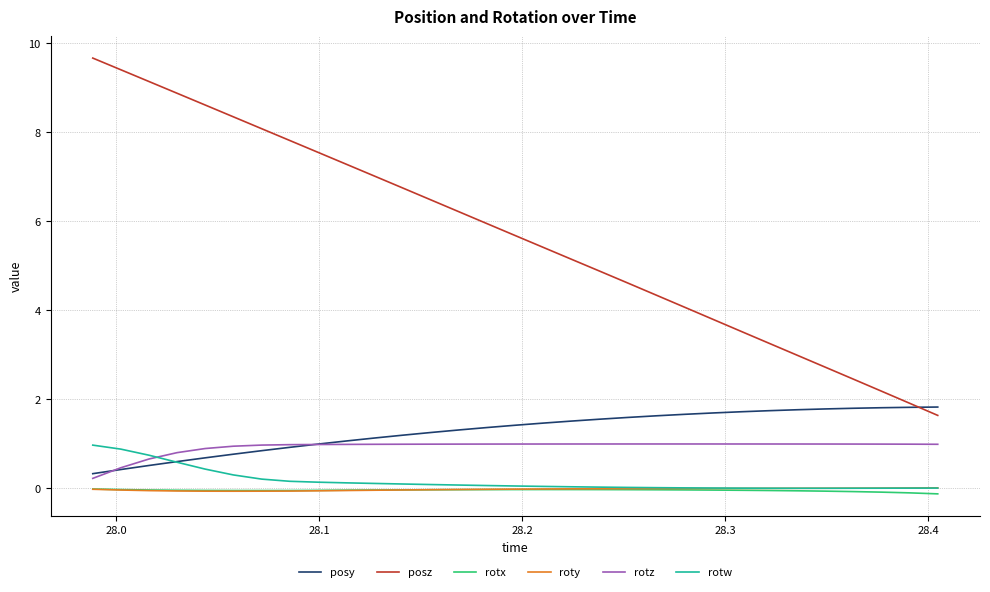

Which series has the largest range (max minus min)?

posz